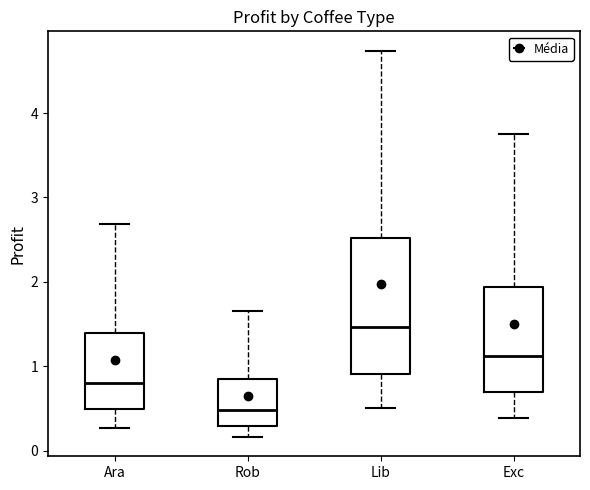

Which box is the tallest, from its lower edge to its upper edge?

Lib